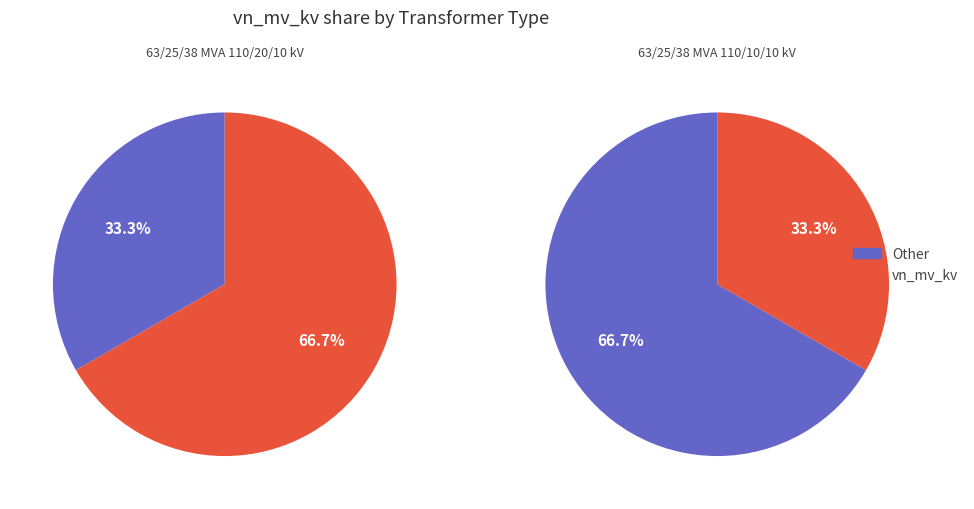

Which has a higher value, 63/25/38 MVA 110/20/10 kV or 63/25/38 MVA 110/10/10 kV?

63/25/38 MVA 110/20/10 kV